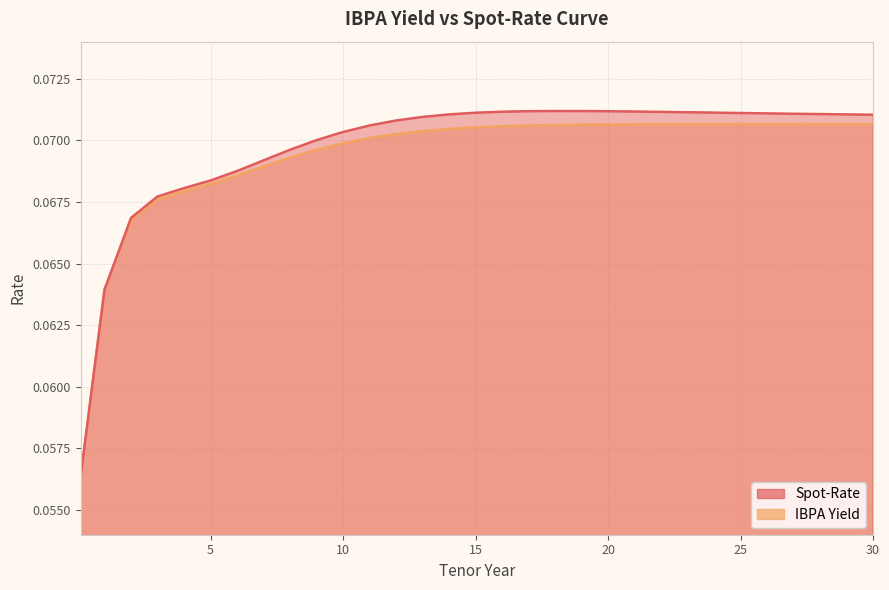

Reading right to left, extract all data points from this chart.

Spot-Rate: 0.1	0.1	0.1	0.1	0.1	0.1	0.1	0.1	0.1	0.1	0.1	0.1	0.1	0.1	0.1	0.1	0.1	0.1	0.1	0.1	0.1	0.1	0.1	0.1	0.1	0.1	0.1	0.1	0.1	0.1	0.1
IBPA Yield: 0.1	0.1	0.1	0.1	0.1	0.1	0.1	0.1	0.1	0.1	0.1	0.1	0.1	0.1	0.1	0.1	0.1	0.1	0.1	0.1	0.1	0.1	0.1	0.1	0.1	0.1	0.1	0.1	0.1	0.1	0.1